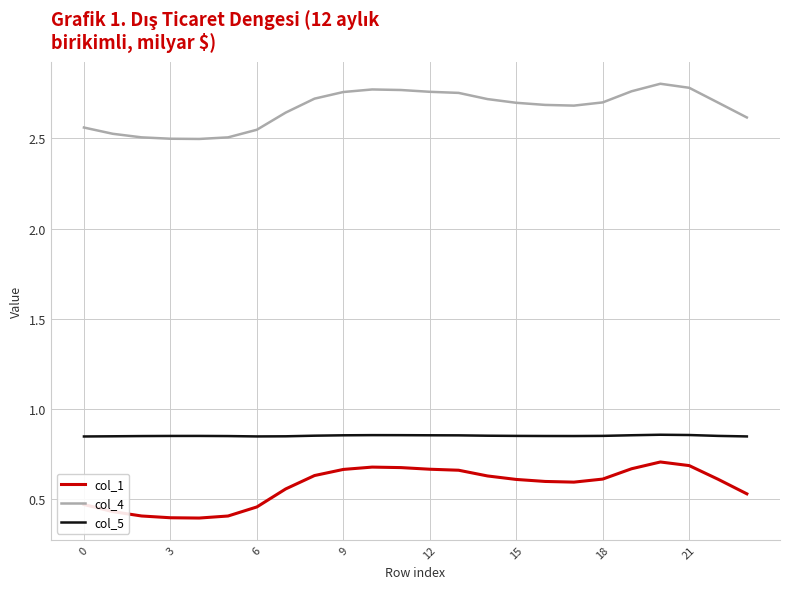

List the series in order of their peak value, lowest first.

col_1, col_5, col_4